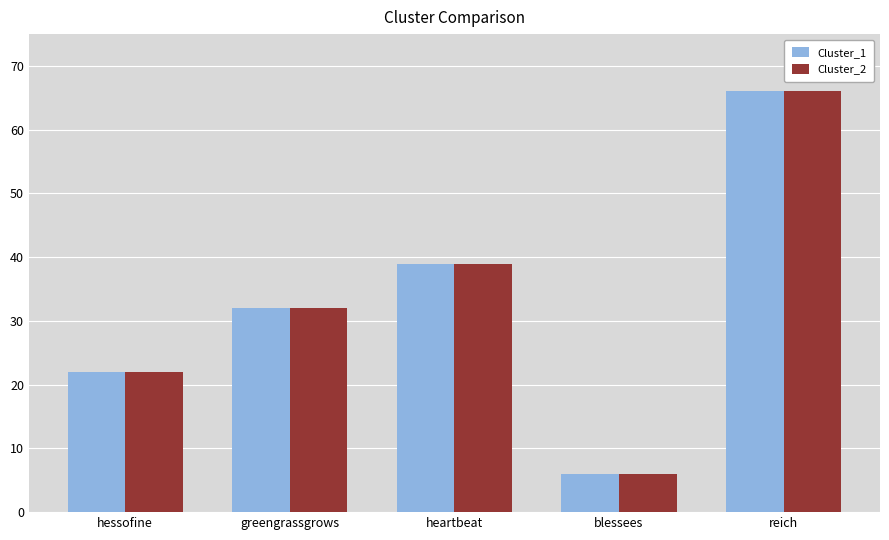

What is the value of the Cluster_1 bar at the 1st from the left?

22